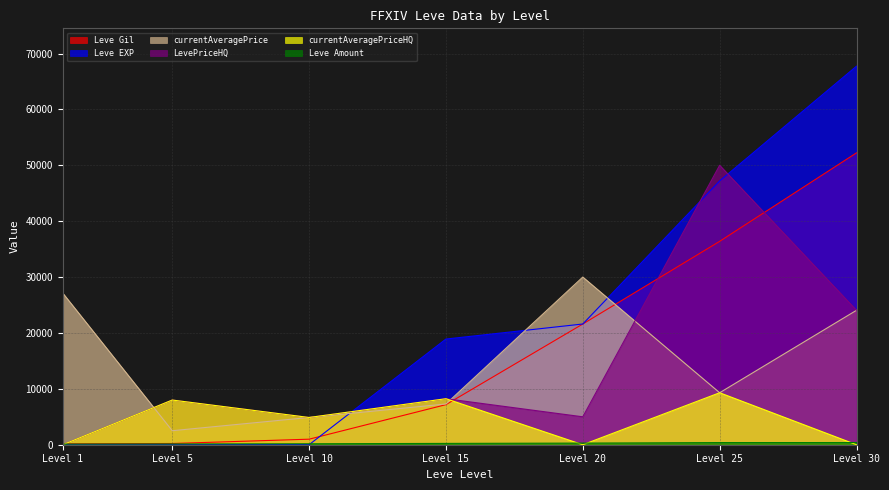

What is the maximum value shown in the chart?

67730